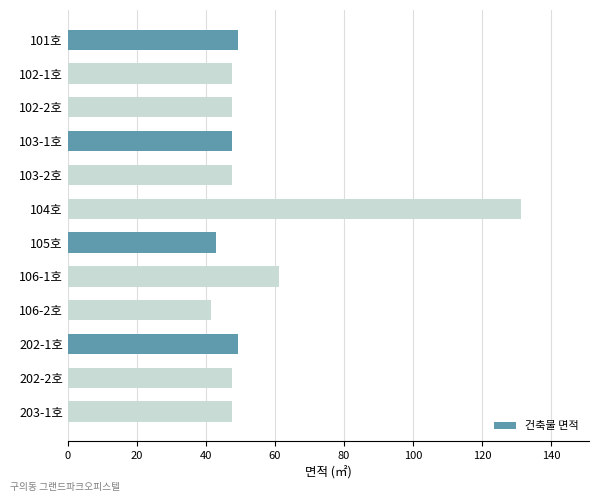

Which has a higher value, 103-2호 or 106-2호?

103-2호